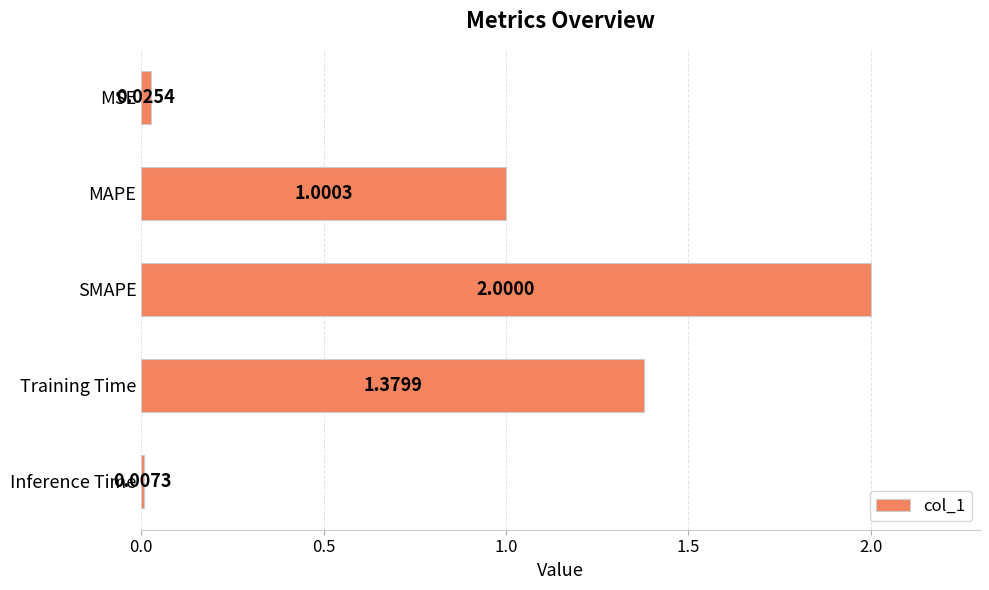

Rank the categories by value from lowest to highest.

Inference Time, MSE, MAPE, Training Time, SMAPE